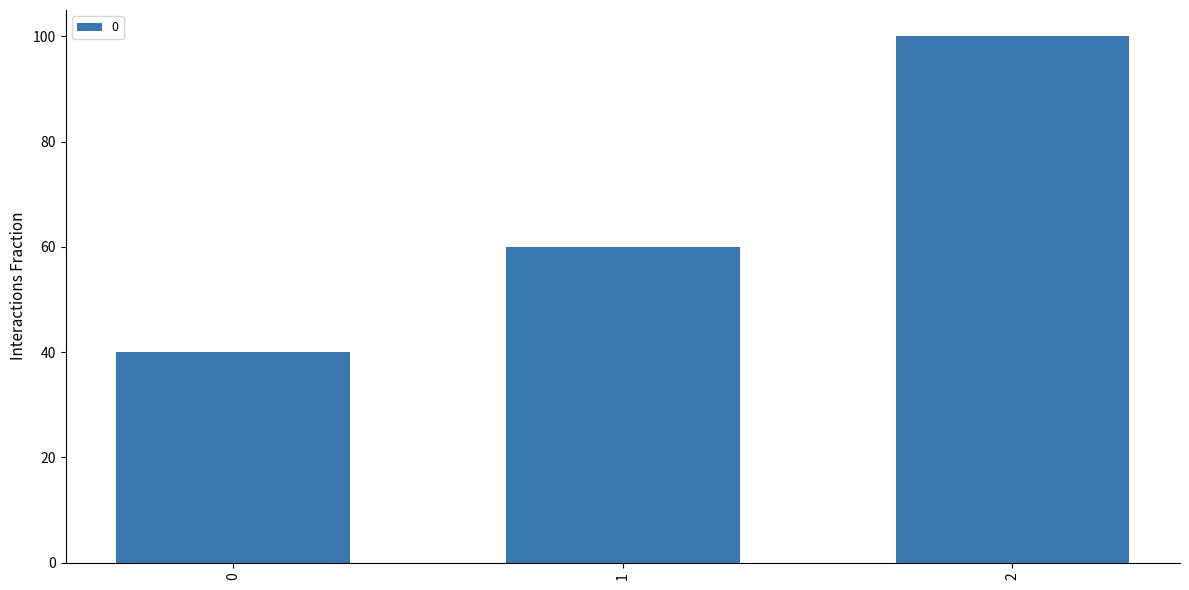

How many series are shown in this chart?

1